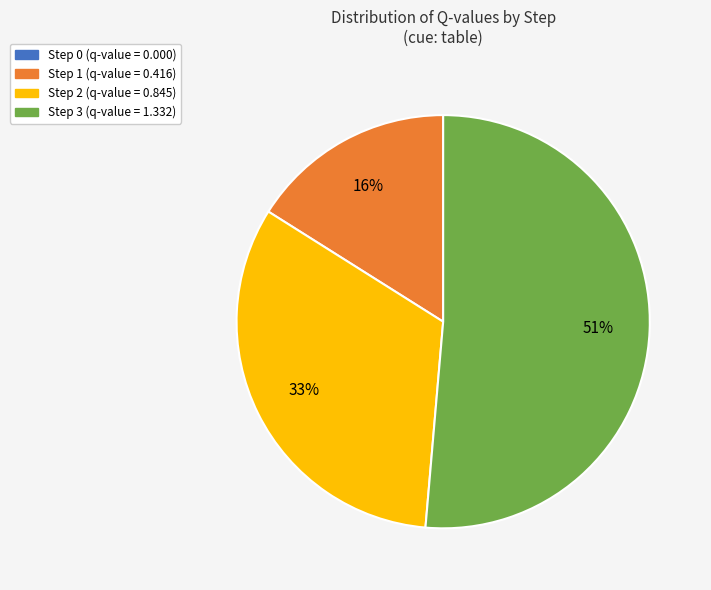

What percentage is the Step 2 slice, to the nearest percent?

33%